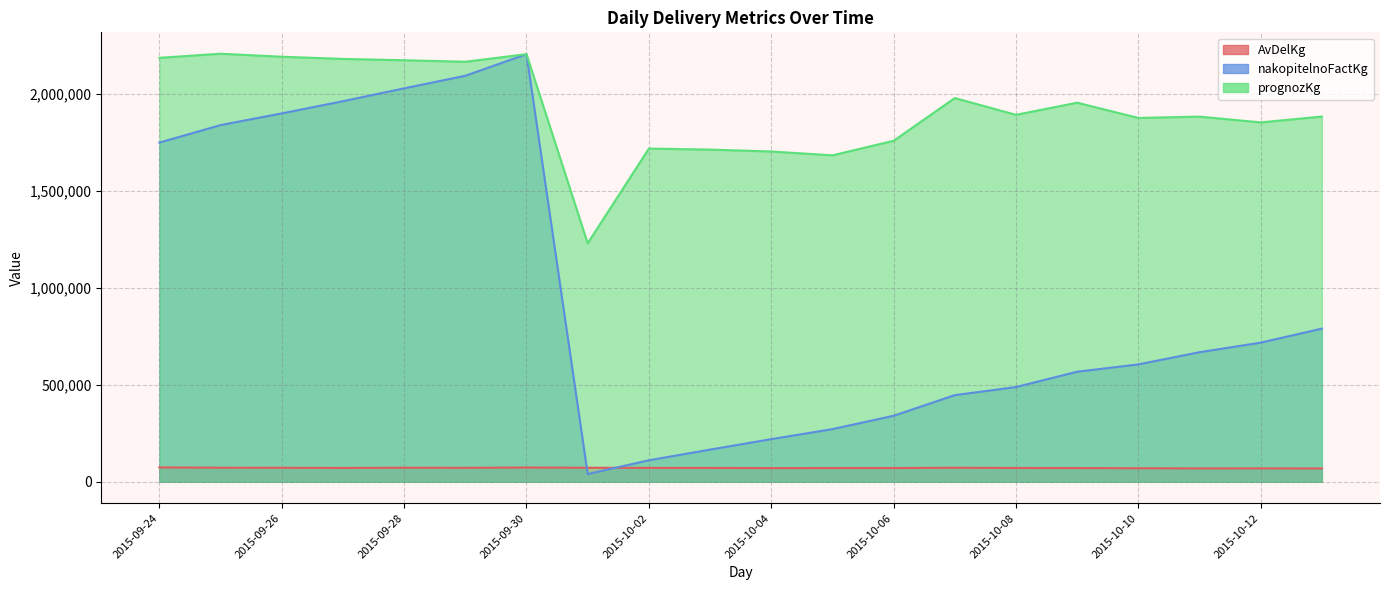

How many data points in nakopitelnoFactKg are less than 667978?

10